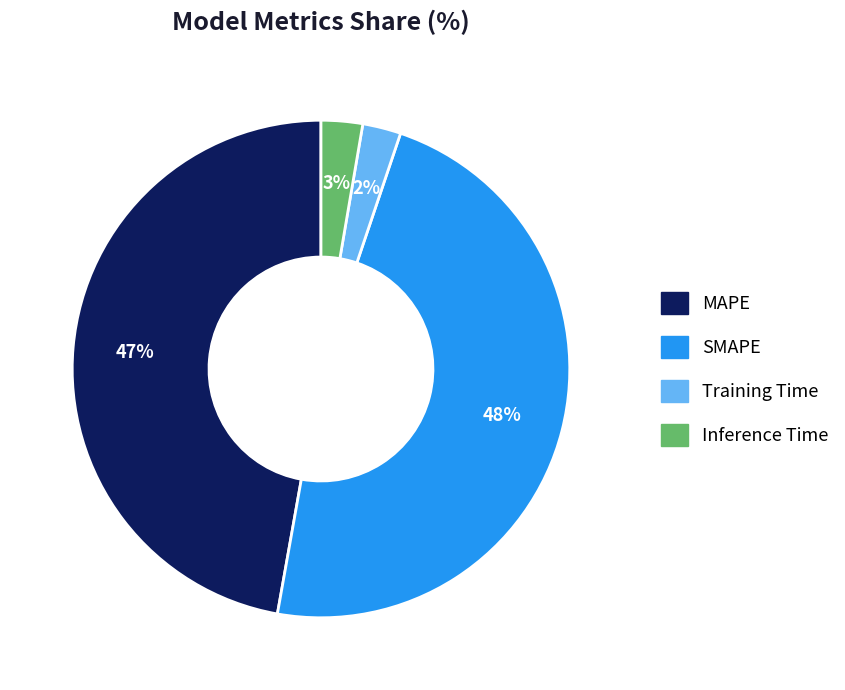

To the nearest percent, what is the average slice percentage?

25%